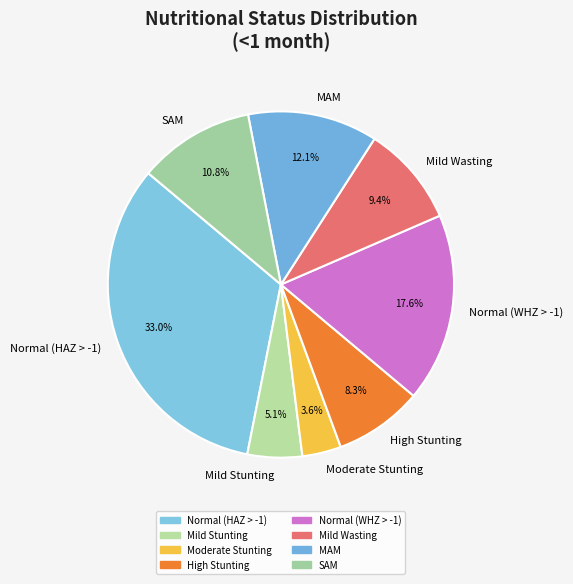

True or false: Normal (HAZ > -1) accounts for 45% of the total.

False